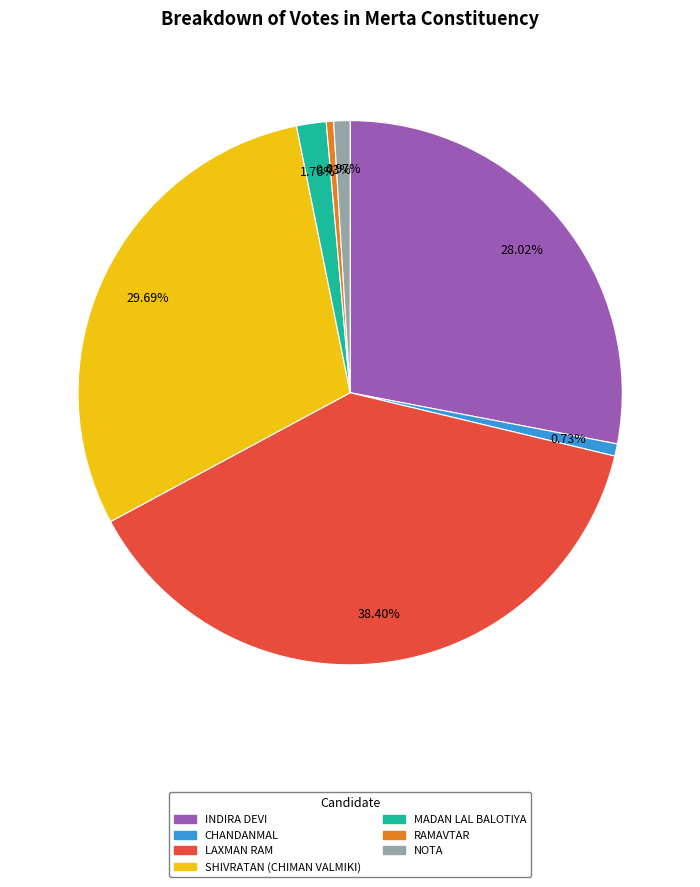

The NOTA slice represents 1% of the pie. True or false?

True